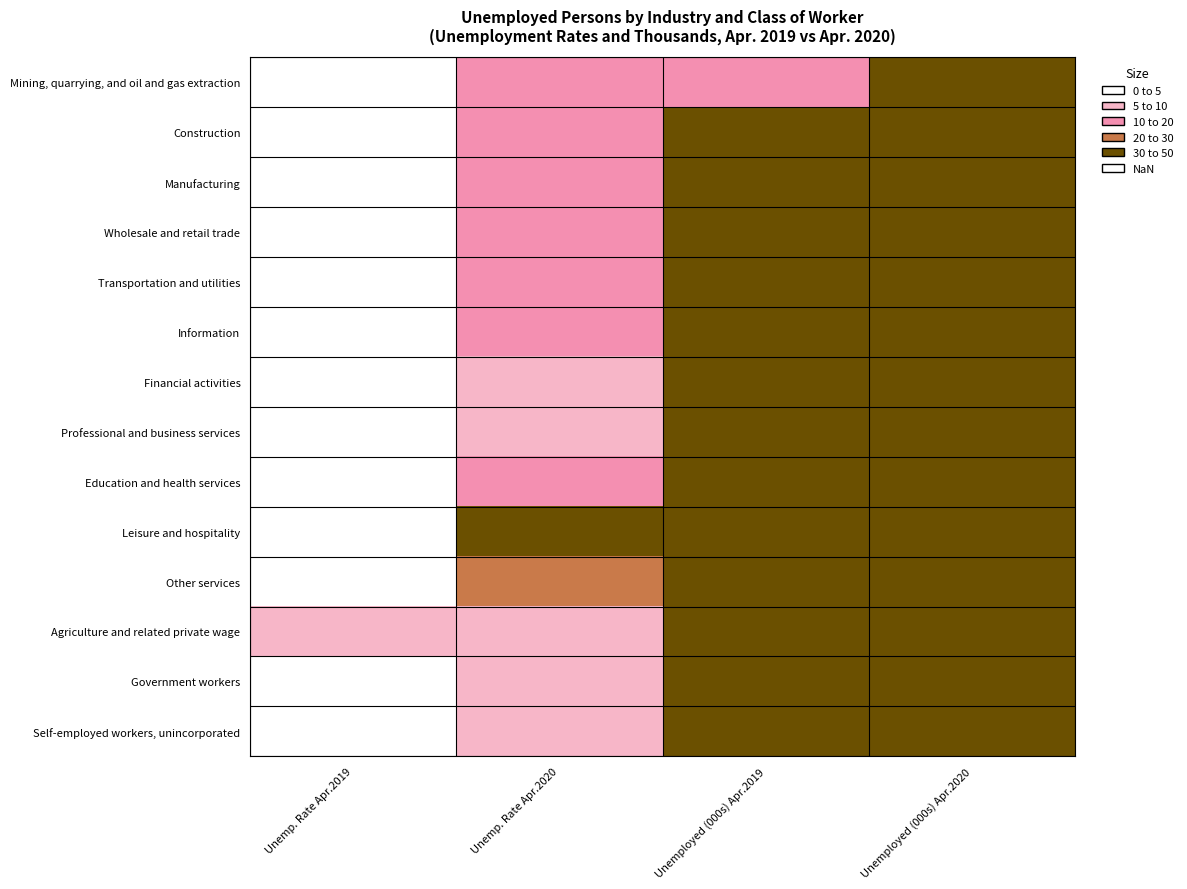

What is the smallest value displayed?

1.6